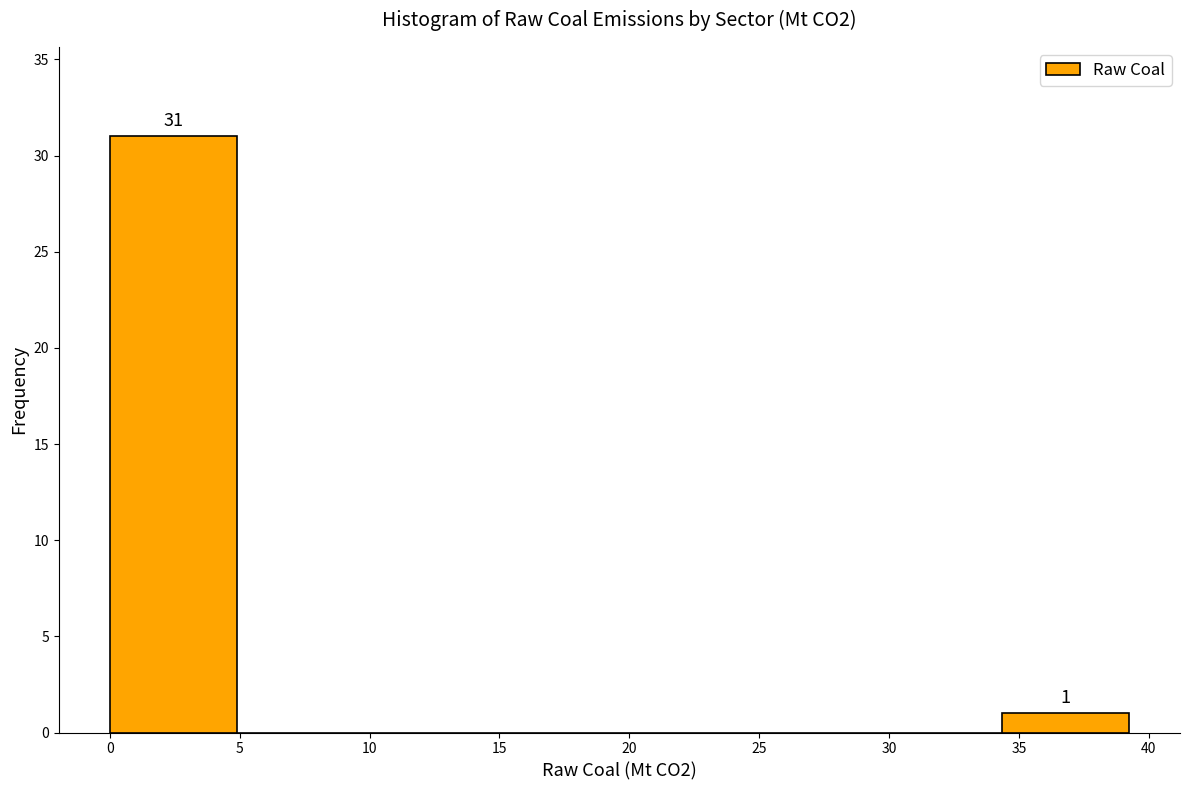

Which range on the x-axis has the tallest bar?

0.0 to 5.0